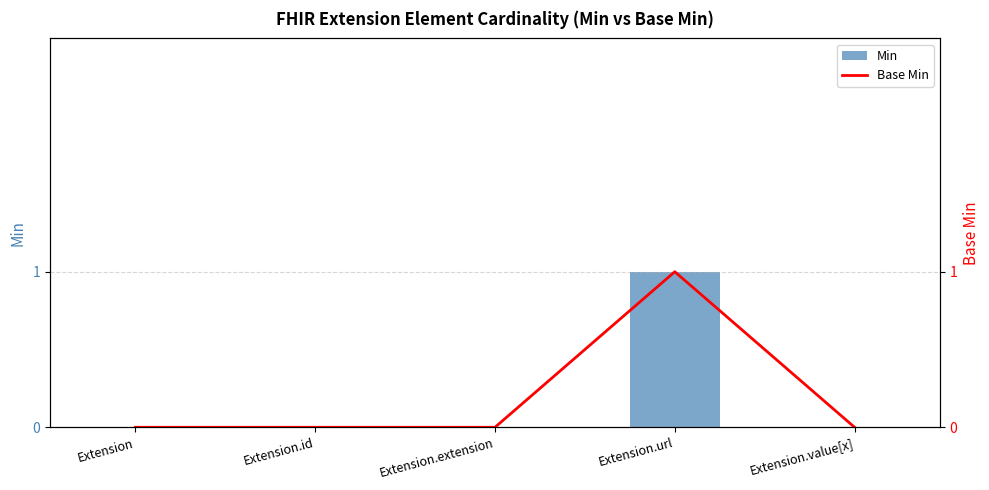

How many values in Min are above zero?

1